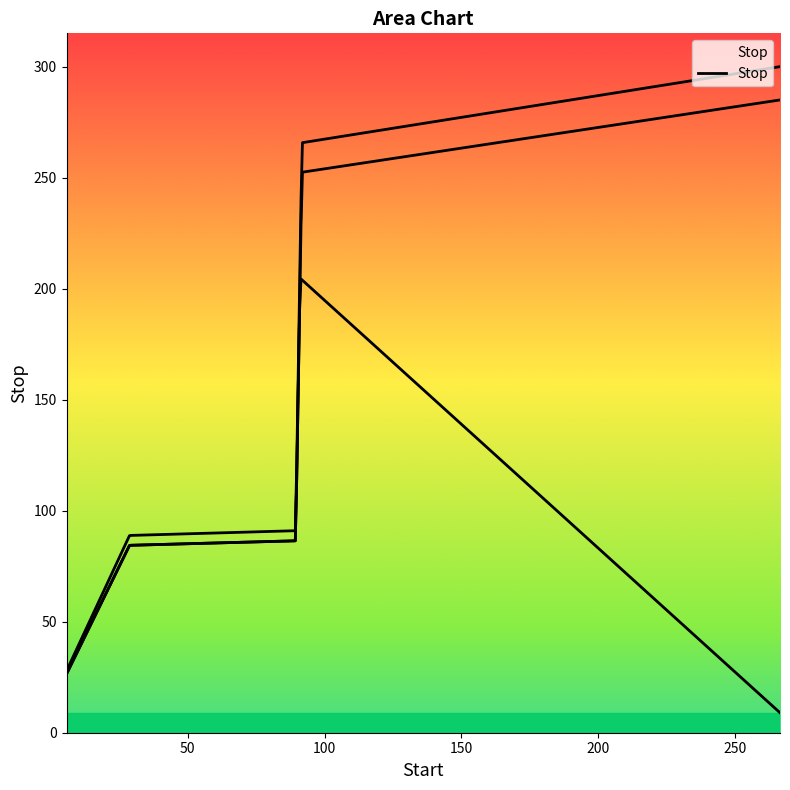

What is the label of the 4th point from the right?

28.701